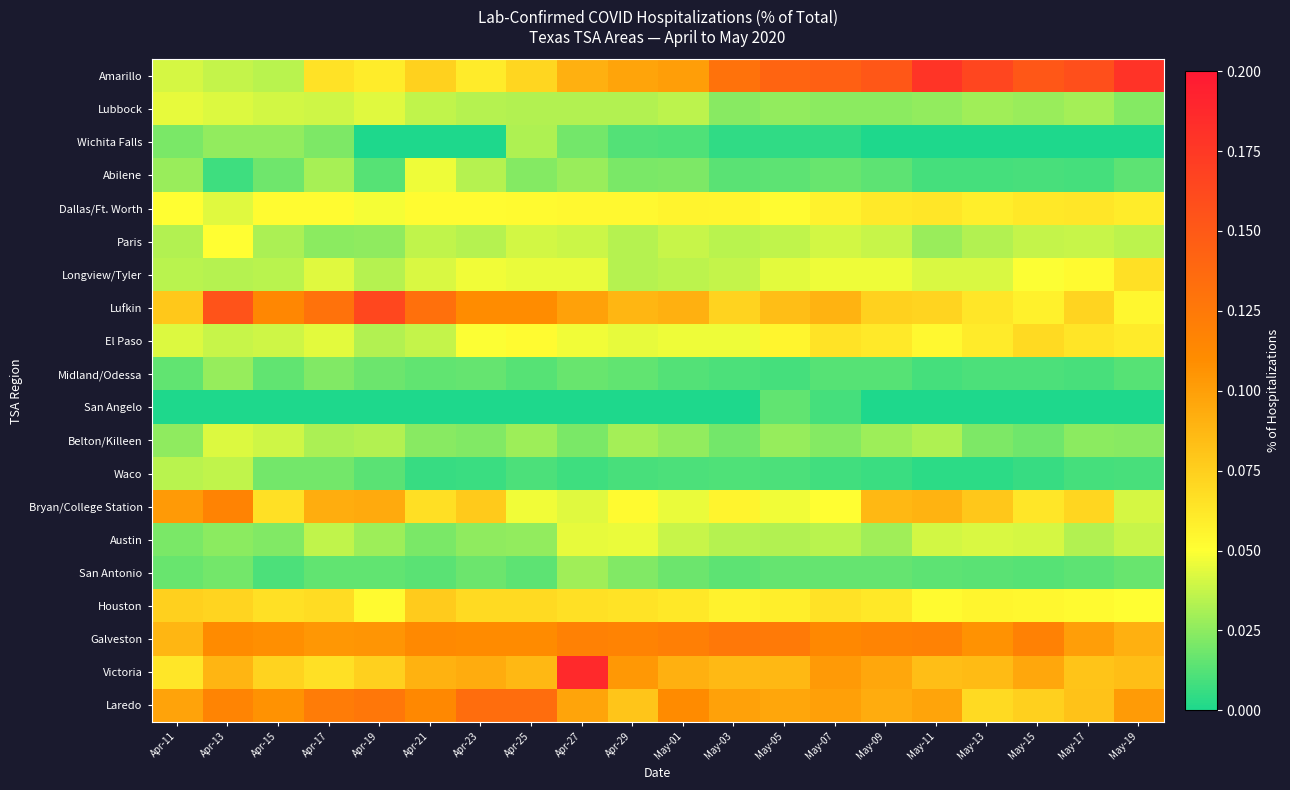

Reading left to right, what are all the values shown in this chart?

Amarillo: Apr-11=0.0	Apr-13=0.0	Apr-15=0.0	Apr-17=0.1	Apr-19=0.1	Apr-21=0.1	Apr-23=0.1	Apr-25=0.1	Apr-27=0.1	Apr-29=0.1	May-01=0.1	May-03=0.1	May-05=0.1	May-07=0.1	May-09=0.2	May-11=0.2	May-13=0.2	May-15=0.2	May-17=0.2	May-19=0.2
Lubbock: Apr-11=0.0	Apr-13=0.0	Apr-15=0.0	Apr-17=0.0	Apr-19=0.0	Apr-21=0.0	Apr-23=0.0	Apr-25=0.0	Apr-27=0.0	Apr-29=0.0	May-01=0.0	May-03=0.0	May-05=0.0	May-07=0.0	May-09=0.0	May-11=0.0	May-13=0.0	May-15=0.0	May-17=0.0	May-19=0.0
Wichita Falls: Apr-11=0.0	Apr-13=0.0	Apr-15=0.0	Apr-17=0.0	Apr-19=0.0	Apr-21=0.0	Apr-23=0.0	Apr-25=0.0	Apr-27=0.0	Apr-29=0.0	May-01=0.0	May-03=0.0	May-05=0.0	May-07=0.0	May-09=0.0	May-11=0.0	May-13=0.0	May-15=0.0	May-17=0.0	May-19=0.0
Abilene: Apr-11=0.0	Apr-13=0.0	Apr-15=0.0	Apr-17=0.0	Apr-19=0.0	Apr-21=0.0	Apr-23=0.0	Apr-25=0.0	Apr-27=0.0	Apr-29=0.0	May-01=0.0	May-03=0.0	May-05=0.0	May-07=0.0	May-09=0.0	May-11=0.0	May-13=0.0	May-15=0.0	May-17=0.0	May-19=0.0
Dallas/Ft. Worth: Apr-11=0.1	Apr-13=0.0	Apr-15=0.1	Apr-17=0.1	Apr-19=0.0	Apr-21=0.1	Apr-23=0.1	Apr-25=0.1	Apr-27=0.1	Apr-29=0.1	May-01=0.1	May-03=0.1	May-05=0.1	May-07=0.1	May-09=0.1	May-11=0.1	May-13=0.1	May-15=0.1	May-17=0.1	May-19=0.1
Paris: Apr-11=0.0	Apr-13=0.1	Apr-15=0.0	Apr-17=0.0	Apr-19=0.0	Apr-21=0.0	Apr-23=0.0	Apr-25=0.0	Apr-27=0.0	Apr-29=0.0	May-01=0.0	May-03=0.0	May-05=0.0	May-07=0.0	May-09=0.0	May-11=0.0	May-13=0.0	May-15=0.0	May-17=0.0	May-19=0.0
Longview/Tyler: Apr-11=0.0	Apr-13=0.0	Apr-15=0.0	Apr-17=0.0	Apr-19=0.0	Apr-21=0.0	Apr-23=0.0	Apr-25=0.0	Apr-27=0.0	Apr-29=0.0	May-01=0.0	May-03=0.0	May-05=0.0	May-07=0.0	May-09=0.0	May-11=0.0	May-13=0.0	May-15=0.0	May-17=0.1	May-19=0.1
Lufkin: Apr-11=0.1	Apr-13=0.2	Apr-15=0.1	Apr-17=0.1	Apr-19=0.2	Apr-21=0.1	Apr-23=0.1	Apr-25=0.1	Apr-27=0.1	Apr-29=0.1	May-01=0.1	May-03=0.1	May-05=0.1	May-07=0.1	May-09=0.1	May-11=0.1	May-13=0.1	May-15=0.1	May-17=0.1	May-19=0.1
El Paso: Apr-11=0.0	Apr-13=0.0	Apr-15=0.0	Apr-17=0.0	Apr-19=0.0	Apr-21=0.0	Apr-23=0.0	Apr-25=0.1	Apr-27=0.0	Apr-29=0.0	May-01=0.0	May-03=0.0	May-05=0.1	May-07=0.1	May-09=0.1	May-11=0.1	May-13=0.1	May-15=0.1	May-17=0.1	May-19=0.1
Midland/Odessa: Apr-11=0.0	Apr-13=0.0	Apr-15=0.0	Apr-17=0.0	Apr-19=0.0	Apr-21=0.0	Apr-23=0.0	Apr-25=0.0	Apr-27=0.0	Apr-29=0.0	May-01=0.0	May-03=0.0	May-05=0.0	May-07=0.0	May-09=0.0	May-11=0.0	May-13=0.0	May-15=0.0	May-17=0.0	May-19=0.0
San Angelo: Apr-11=0.0	Apr-13=0.0	Apr-15=0.0	Apr-17=0.0	Apr-19=0.0	Apr-21=0.0	Apr-23=0.0	Apr-25=0.0	Apr-27=0.0	Apr-29=0.0	May-01=0.0	May-03=0.0	May-05=0.0	May-07=0.0	May-09=0.0	May-11=0.0	May-13=0.0	May-15=0.0	May-17=0.0	May-19=0.0
Belton/Killeen: Apr-11=0.0	Apr-13=0.0	Apr-15=0.0	Apr-17=0.0	Apr-19=0.0	Apr-21=0.0	Apr-23=0.0	Apr-25=0.0	Apr-27=0.0	Apr-29=0.0	May-01=0.0	May-03=0.0	May-05=0.0	May-07=0.0	May-09=0.0	May-11=0.0	May-13=0.0	May-15=0.0	May-17=0.0	May-19=0.0
Waco: Apr-11=0.0	Apr-13=0.0	Apr-15=0.0	Apr-17=0.0	Apr-19=0.0	Apr-21=0.0	Apr-23=0.0	Apr-25=0.0	Apr-27=0.0	Apr-29=0.0	May-01=0.0	May-03=0.0	May-05=0.0	May-07=0.0	May-09=0.0	May-11=0.0	May-13=0.0	May-15=0.0	May-17=0.0	May-19=0.0
Bryan/College Station: Apr-11=0.1	Apr-13=0.1	Apr-15=0.1	Apr-17=0.1	Apr-19=0.1	Apr-21=0.1	Apr-23=0.1	Apr-25=0.0	Apr-27=0.0	Apr-29=0.1	May-01=0.0	May-03=0.1	May-05=0.0	May-07=0.1	May-09=0.1	May-11=0.1	May-13=0.1	May-15=0.1	May-17=0.1	May-19=0.0
Austin: Apr-11=0.0	Apr-13=0.0	Apr-15=0.0	Apr-17=0.0	Apr-19=0.0	Apr-21=0.0	Apr-23=0.0	Apr-25=0.0	Apr-27=0.0	Apr-29=0.0	May-01=0.0	May-03=0.0	May-05=0.0	May-07=0.0	May-09=0.0	May-11=0.0	May-13=0.0	May-15=0.0	May-17=0.0	May-19=0.0
San Antonio: Apr-11=0.0	Apr-13=0.0	Apr-15=0.0	Apr-17=0.0	Apr-19=0.0	Apr-21=0.0	Apr-23=0.0	Apr-25=0.0	Apr-27=0.0	Apr-29=0.0	May-01=0.0	May-03=0.0	May-05=0.0	May-07=0.0	May-09=0.0	May-11=0.0	May-13=0.0	May-15=0.0	May-17=0.0	May-19=0.0
Houston: Apr-11=0.1	Apr-13=0.1	Apr-15=0.1	Apr-17=0.1	Apr-19=0.1	Apr-21=0.1	Apr-23=0.1	Apr-25=0.1	Apr-27=0.1	Apr-29=0.1	May-01=0.1	May-03=0.1	May-05=0.1	May-07=0.1	May-09=0.1	May-11=0.1	May-13=0.1	May-15=0.1	May-17=0.1	May-19=0.1
Galveston: Apr-11=0.1	Apr-13=0.1	Apr-15=0.1	Apr-17=0.1	Apr-19=0.1	Apr-21=0.1	Apr-23=0.1	Apr-25=0.1	Apr-27=0.1	Apr-29=0.1	May-01=0.1	May-03=0.1	May-05=0.1	May-07=0.1	May-09=0.1	May-11=0.1	May-13=0.1	May-15=0.1	May-17=0.1	May-19=0.1
Victoria: Apr-11=0.1	Apr-13=0.1	Apr-15=0.1	Apr-17=0.1	Apr-19=0.1	Apr-21=0.1	Apr-23=0.1	Apr-25=0.1	Apr-27=0.2	Apr-29=0.1	May-01=0.1	May-03=0.1	May-05=0.1	May-07=0.1	May-09=0.1	May-11=0.1	May-13=0.1	May-15=0.1	May-17=0.1	May-19=0.1
Laredo: Apr-11=0.1	Apr-13=0.1	Apr-15=0.1	Apr-17=0.1	Apr-19=0.1	Apr-21=0.1	Apr-23=0.1	Apr-25=0.1	Apr-27=0.1	Apr-29=0.1	May-01=0.1	May-03=0.1	May-05=0.1	May-07=0.1	May-09=0.1	May-11=0.1	May-13=0.1	May-15=0.1	May-17=0.1	May-19=0.1